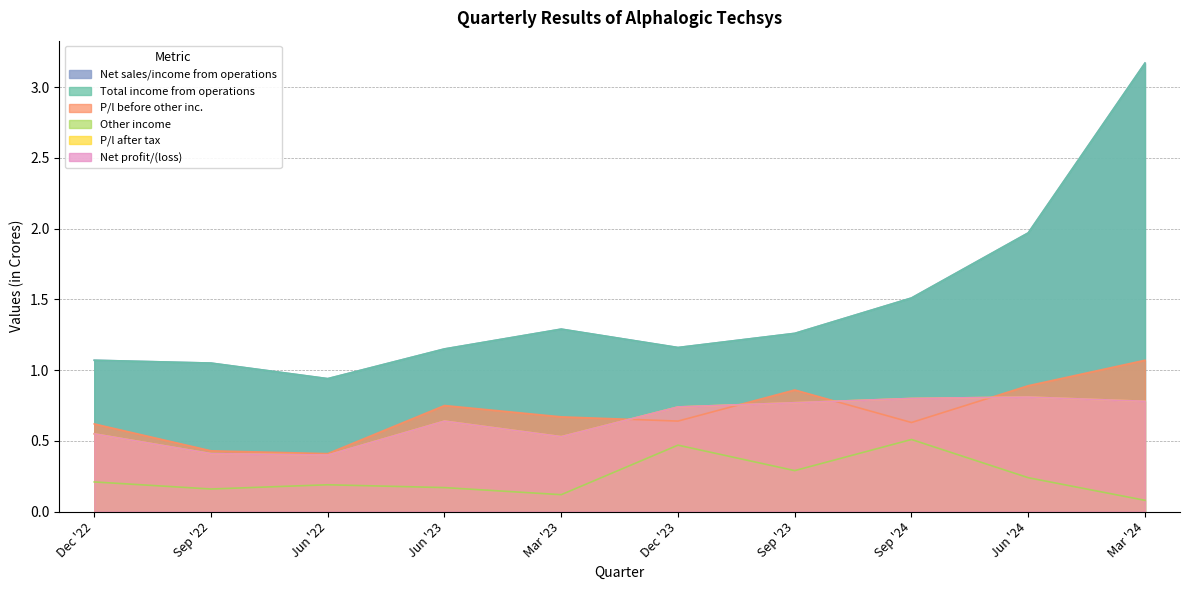

What is the difference between the maximum and minimum values in the Net sales/income from operations series?

2.2